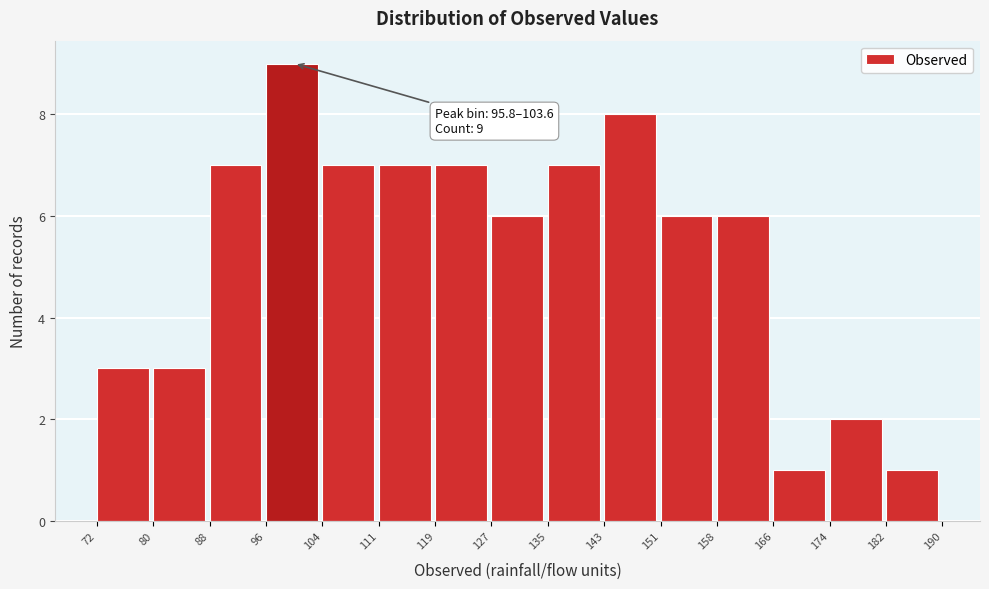

Which range on the x-axis has the tallest bar?

96 to 104